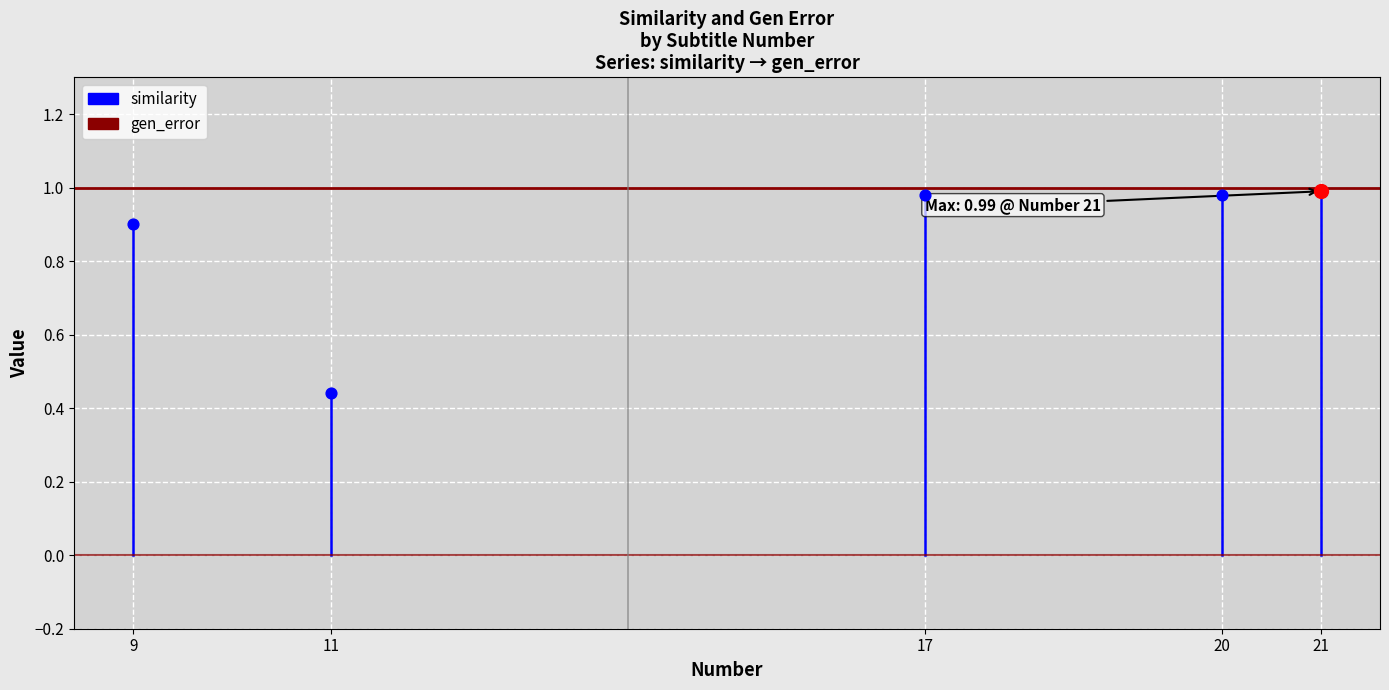

What are all the series names shown in the legend?

similarity, gen_error